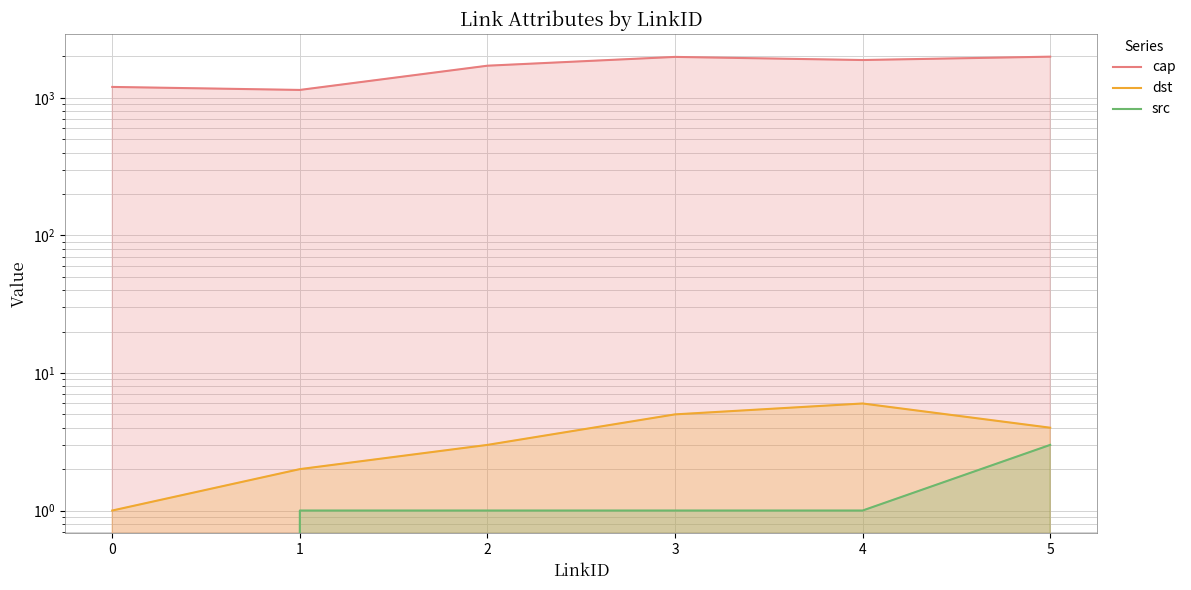

What is the spread (max minus min) of values at 2?

1712